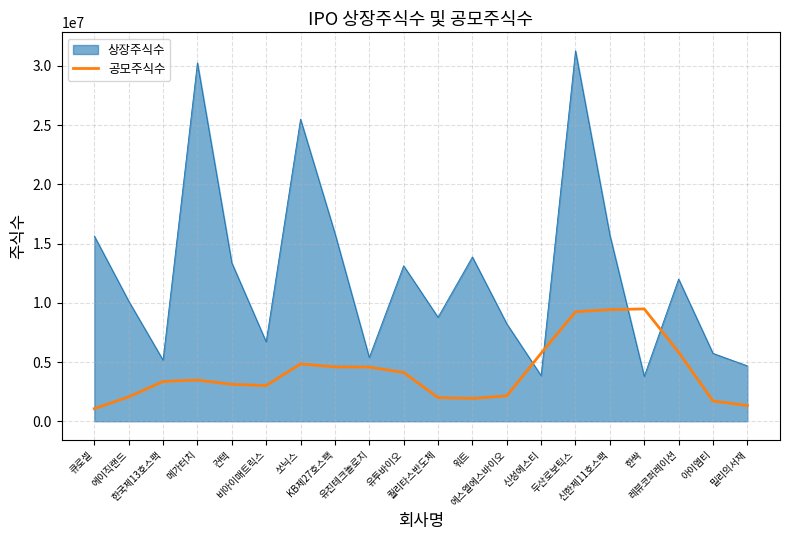

Count the number of categories in the chart.

20